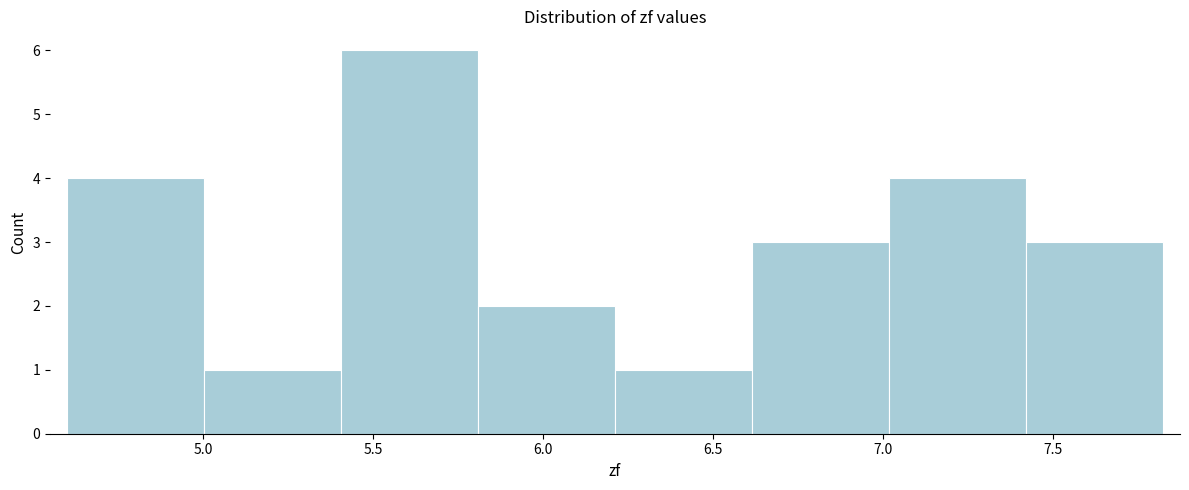

Reading left to right, list every bar in this chart as the range it spans on the x-axis followed by its height. Neither the bar edges nor the heights are printed on the chart, so give them approximately, as read against the axes.

4.6 to 5.0: 4
5.0 to 5.4: 1
5.4 to 5.8: 6
5.8 to 6.2: 2
6.2 to 6.6: 1
6.6 to 7.0: 3
7.0 to 7.4: 4
7.4 to 7.8: 3